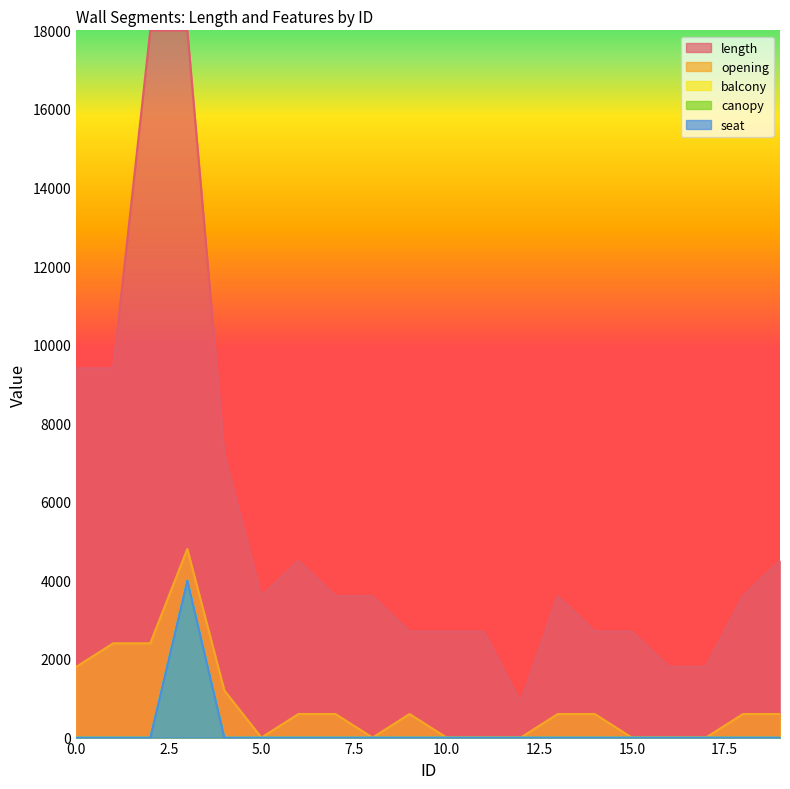

Where is the first local minimum for length?

5